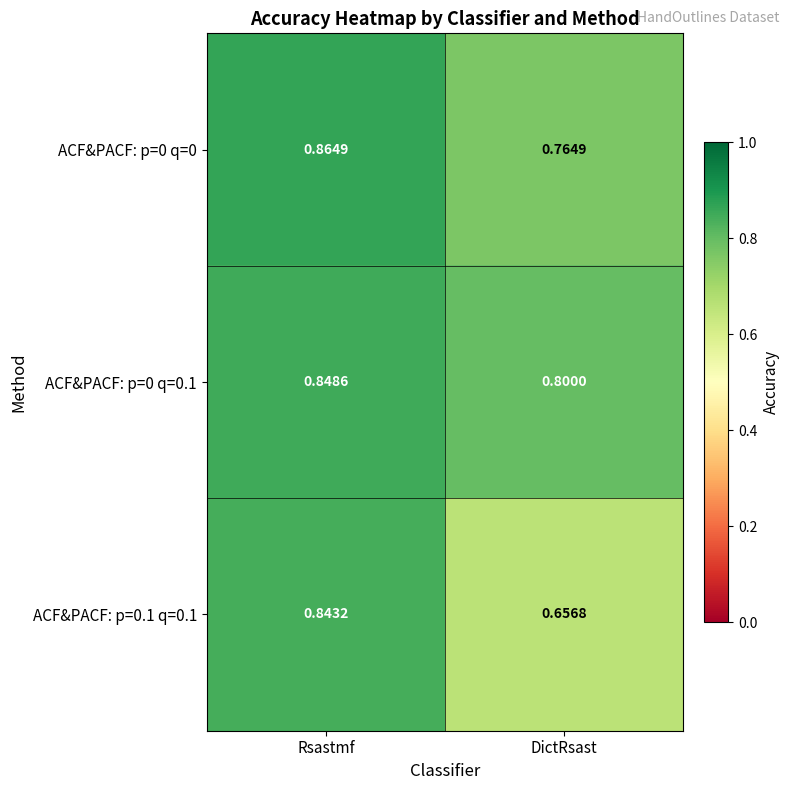

At which label does ACF&PACF: p=0 q=0.1 reach its minimum?

DictRsast